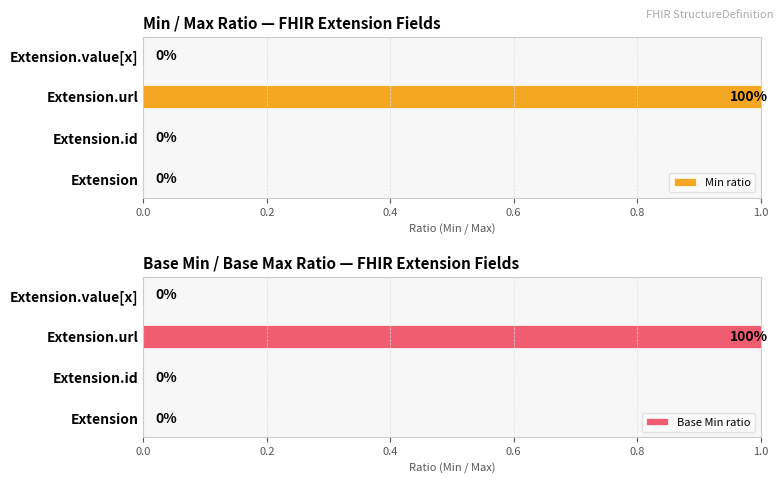

The value of Min ratio at Extension.value[x] is 0. True or false?

True